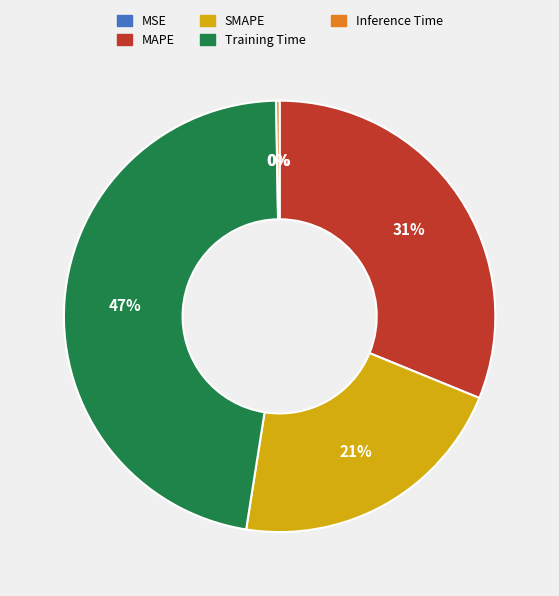

Which slice is the largest?

Training Time